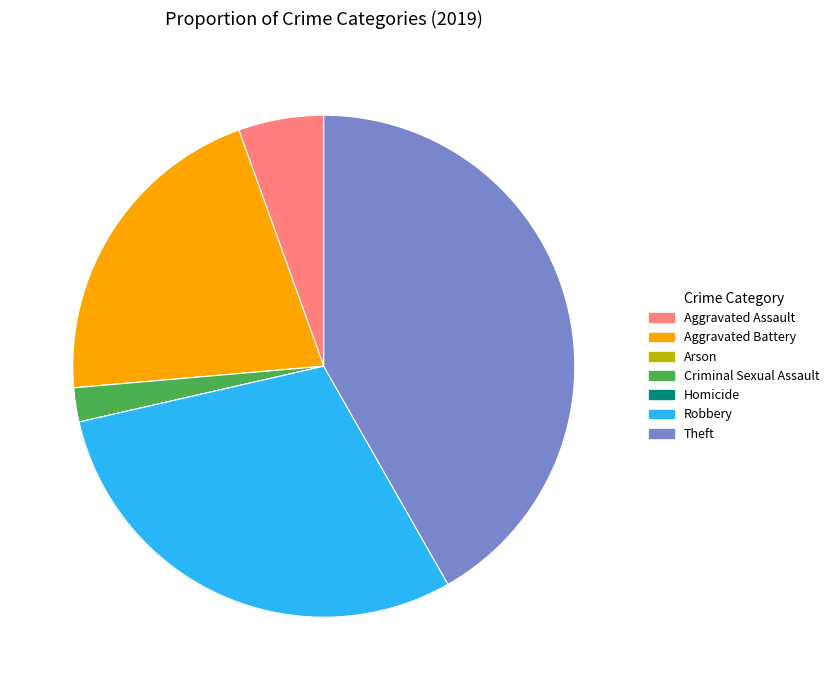

Does any single category account for the majority?

No